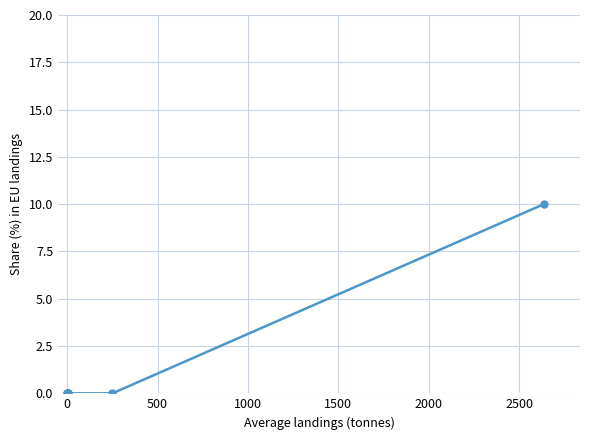

What is the sum of all values?

10